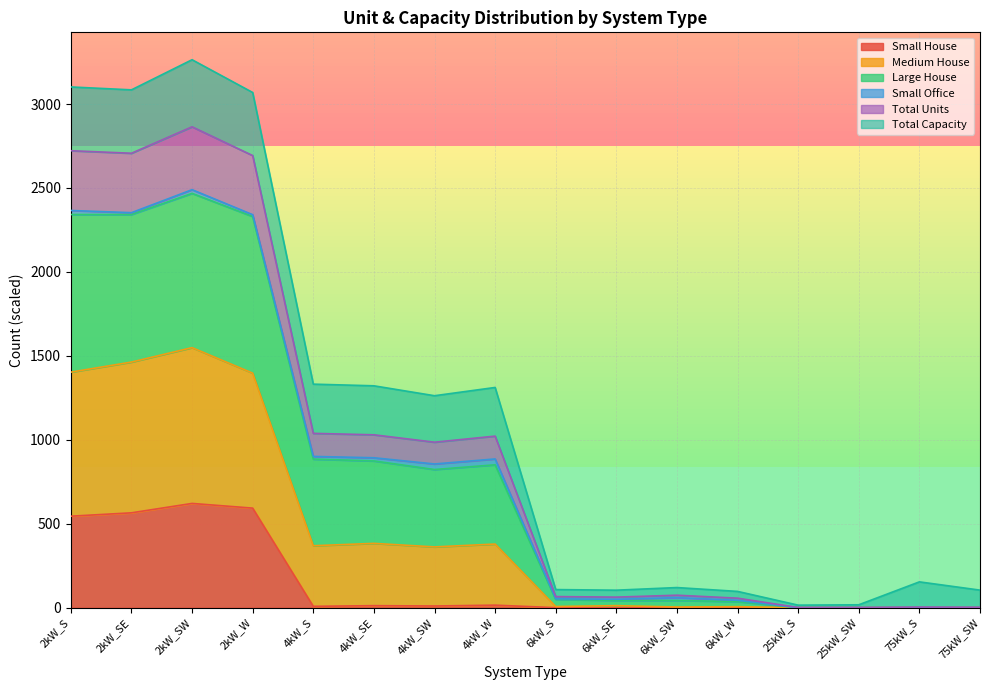

True or false: Small House and Medium House intersect in this chart.

False